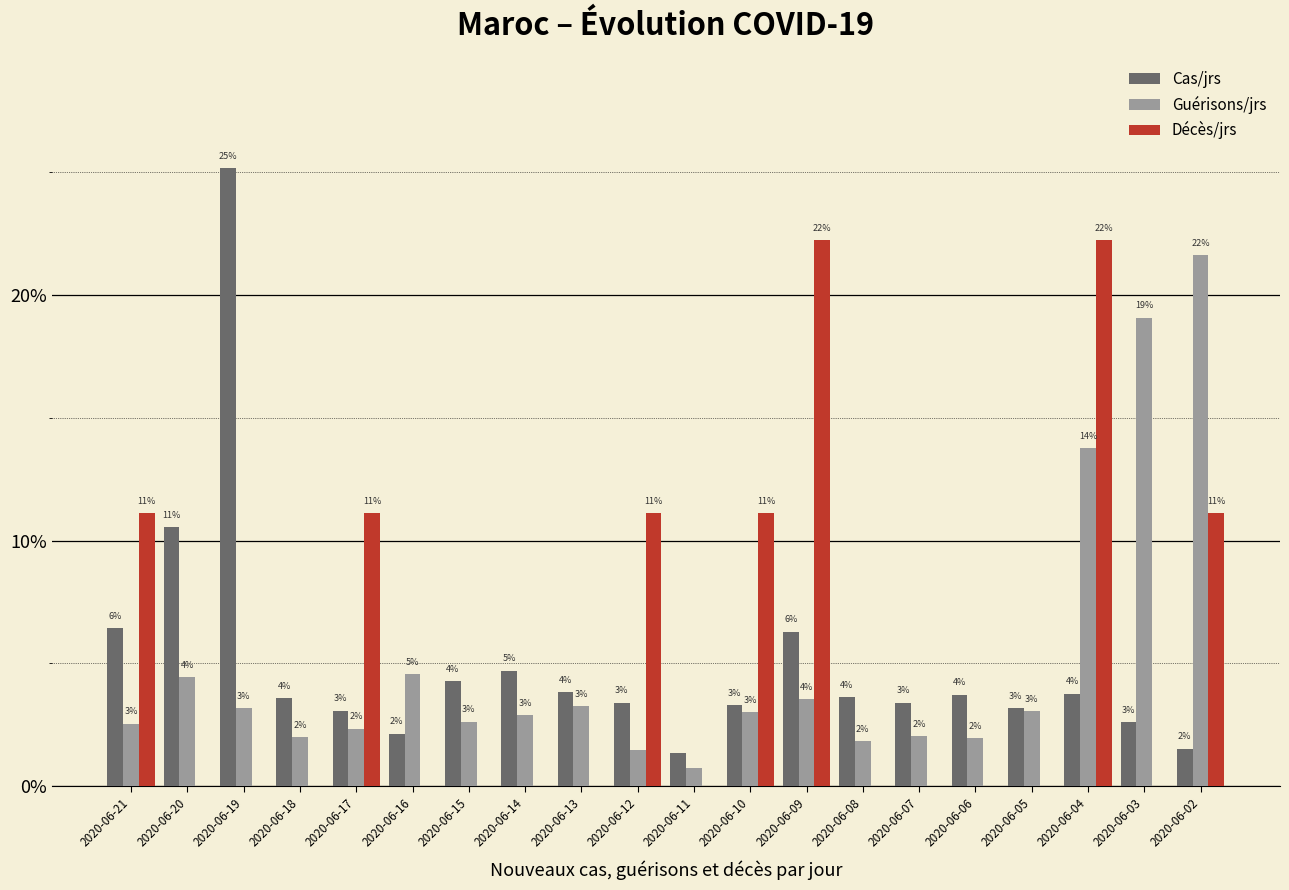

What are all the series names shown in the legend?

Cas/jrs, Guérisons/jrs, Décès/jrs